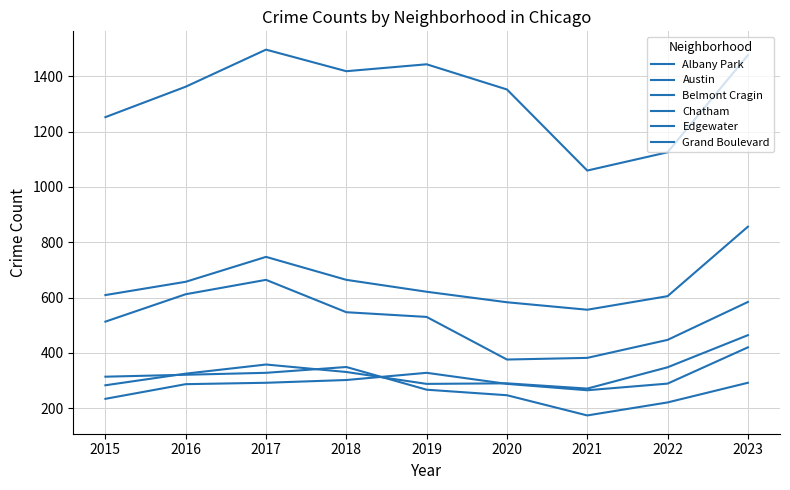

What is the difference between the Austin values at 2021 and 2022?

66